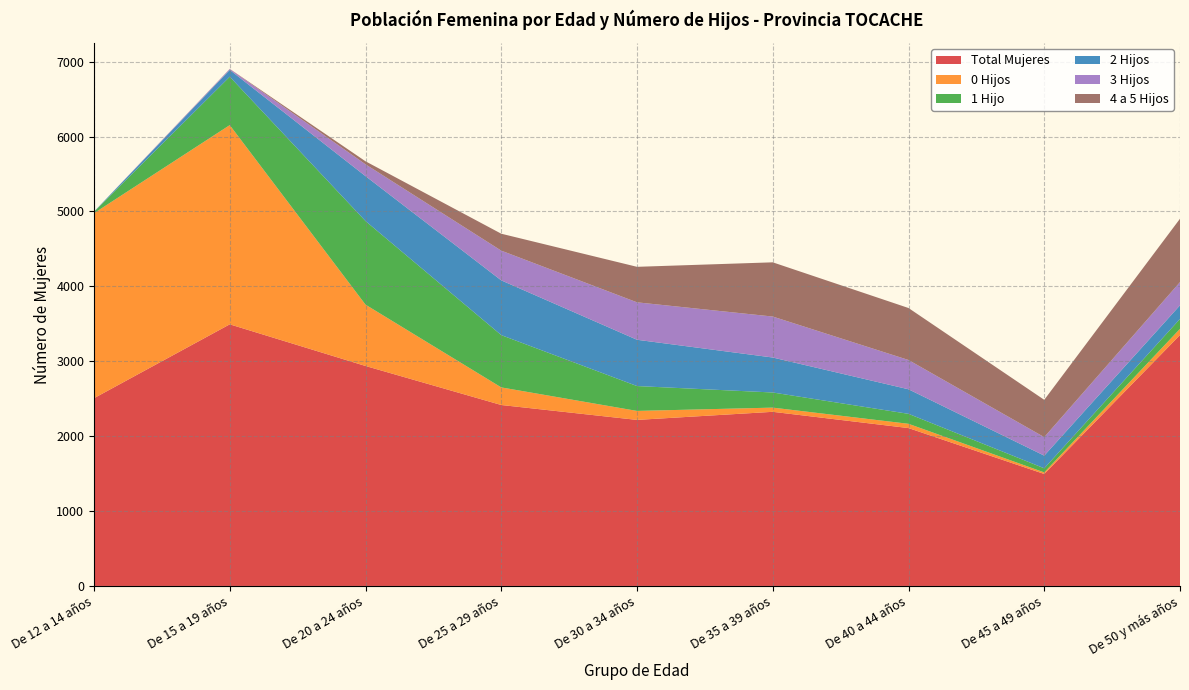

Reading right to left, extract all data points from this chart.

Total Mujeres: 3350	1495	2108	2325	2217	2416	2937	3493	2507
0 Hijos: 83	21	57	56	120	235	819	2660	2470
1 Hijo: 132	55	133	202	332	698	1116	646	19
2 Hijos: 182	169	328	467	618	731	600	91	2
3 Hijos: 310	247	391	547	500	397	158	12	0
4 a 5 Hijos: 846	498	694	724	474	226	40	2	0